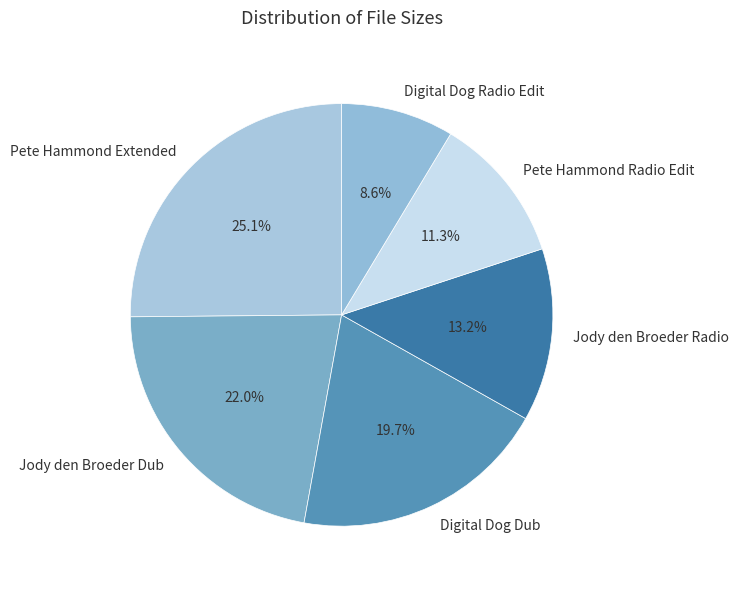

Which has a higher value, Pete Hammond Extended or Pete Hammond Radio Edit?

Pete Hammond Extended